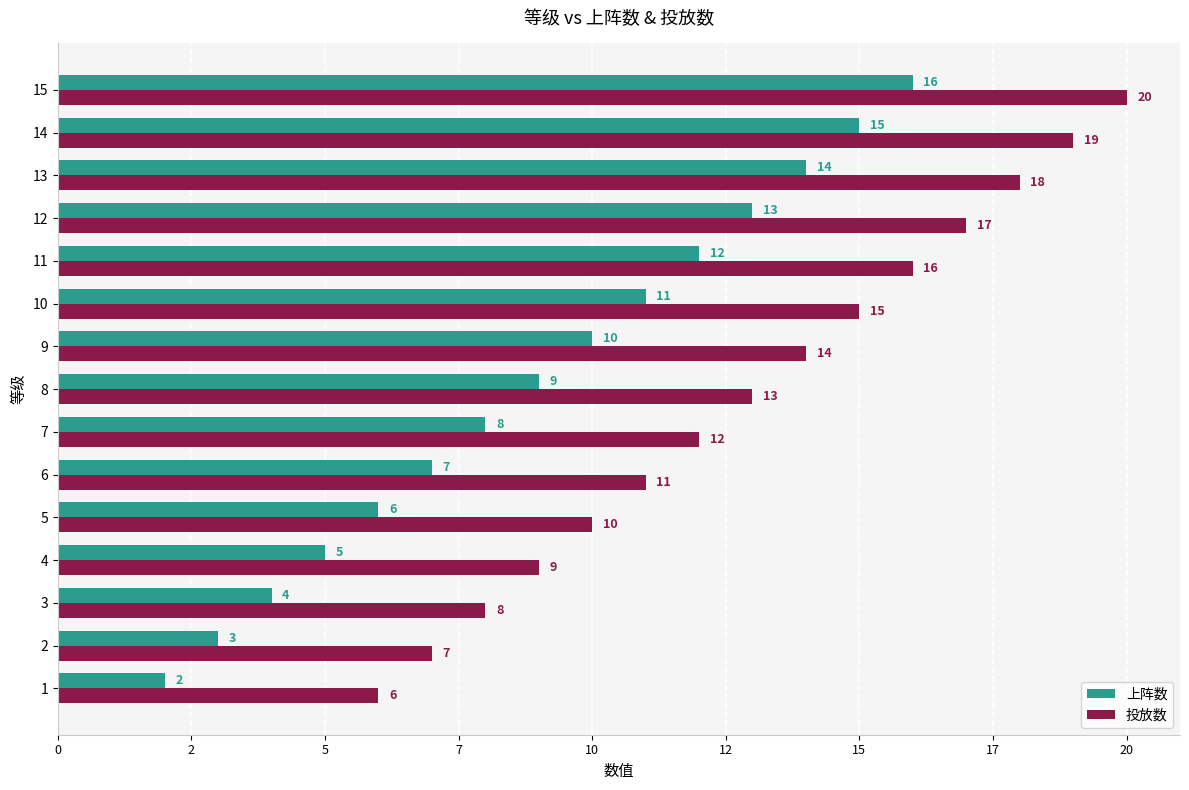

Rank the series by their average value, from lowest to highest.

上阵数, 投放数